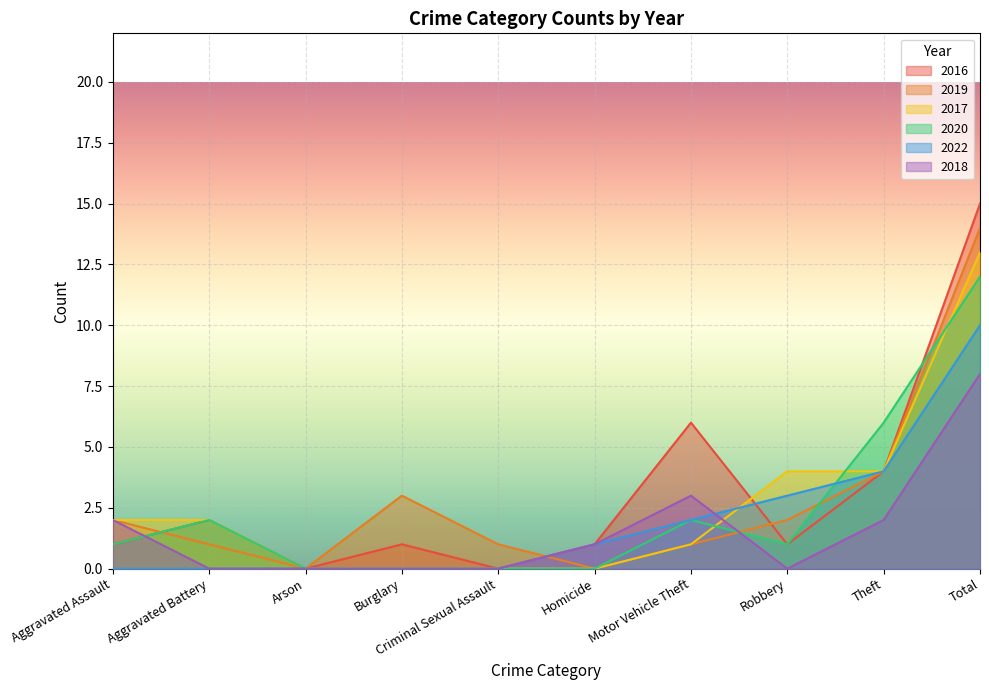

What is the difference between the highest and lowest values at Homicide?

1